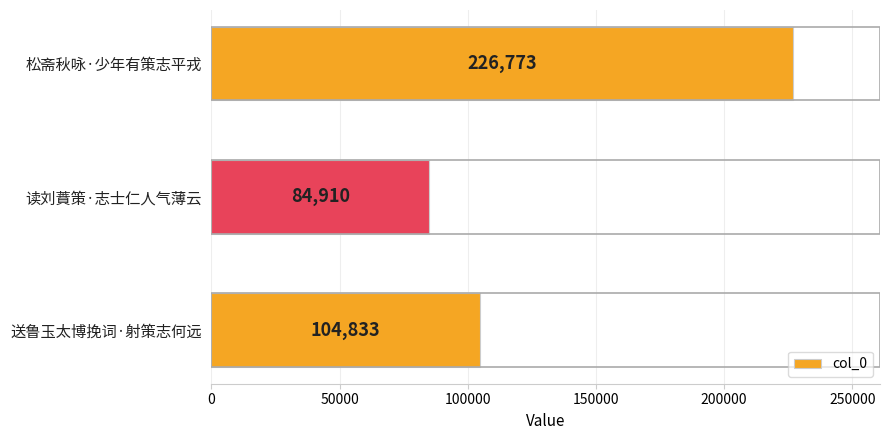

What is the sum of all values?

416516